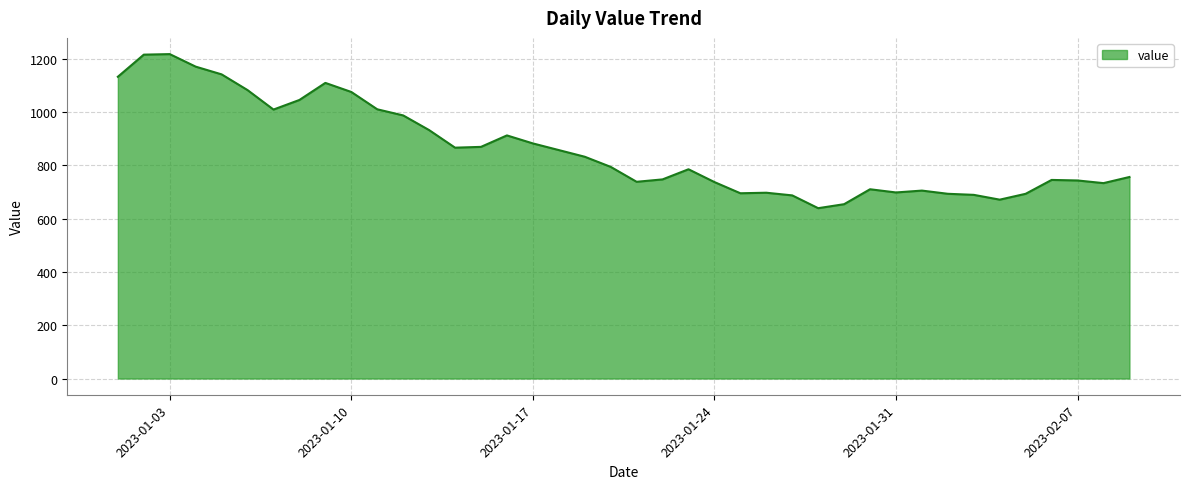

What is the difference between the maximum and minimum values?

578